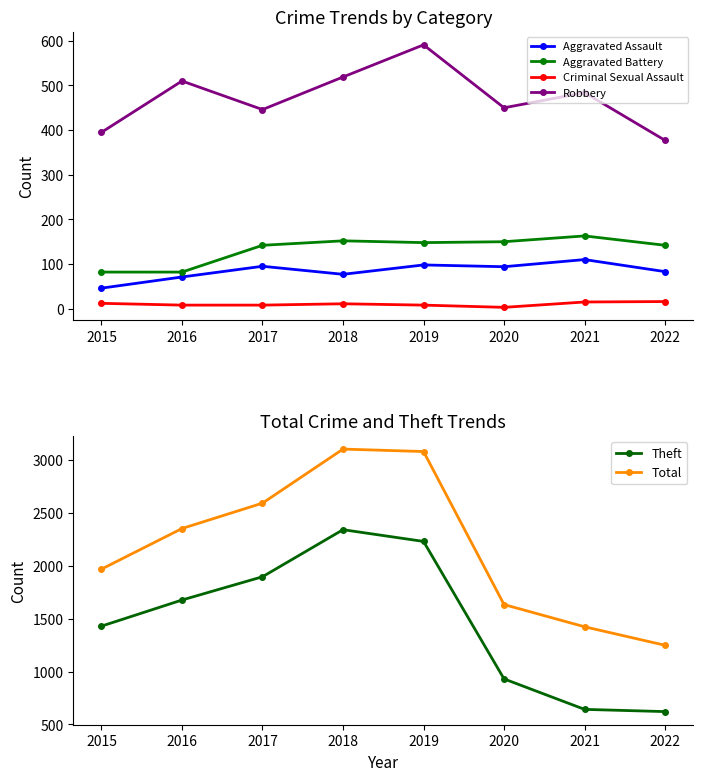

Is the value of Aggravated Battery at 2016 greater than the value of Robbery at 2022?

No